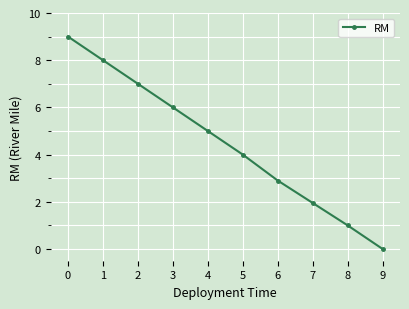

Does the chart display data point markers on the line(s)?

Yes